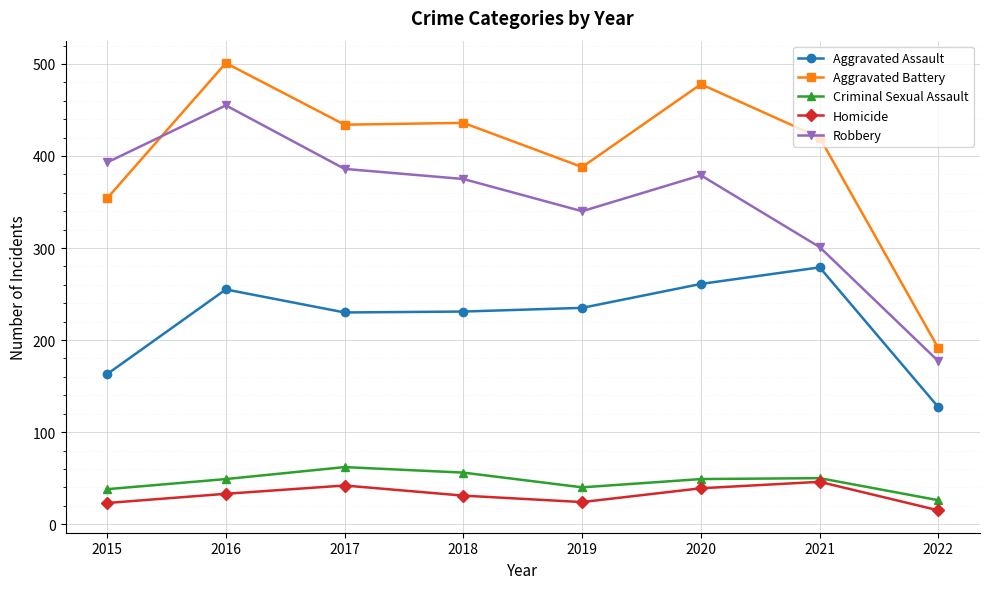

At which label does Robbery reach its peak?

2016